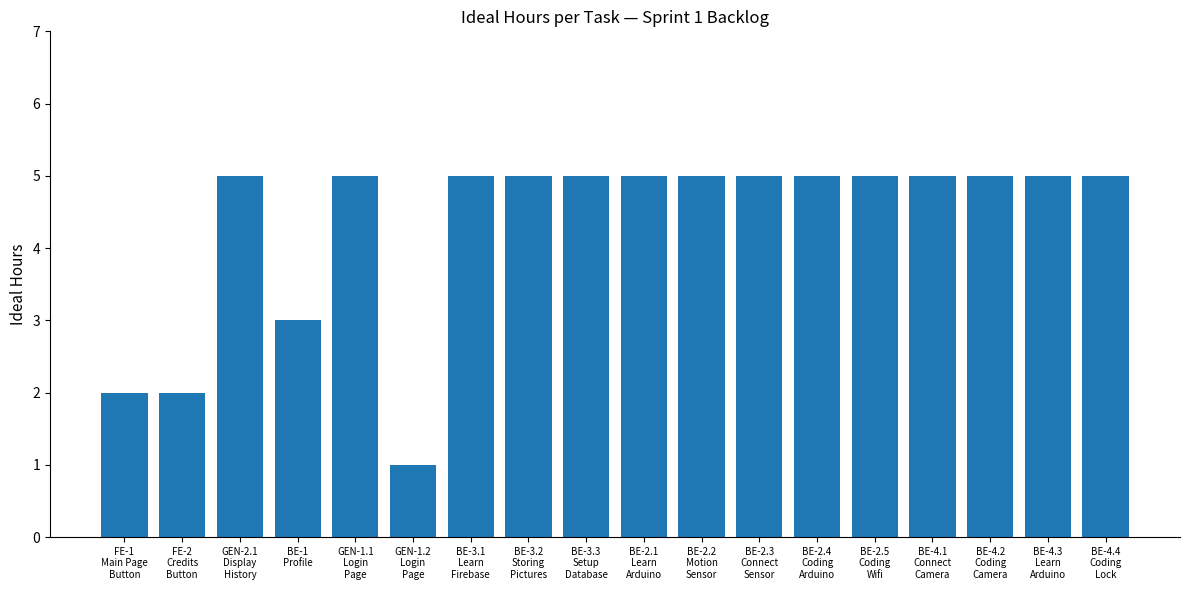

At which label is the value closest to 3?

BE-1
Profile